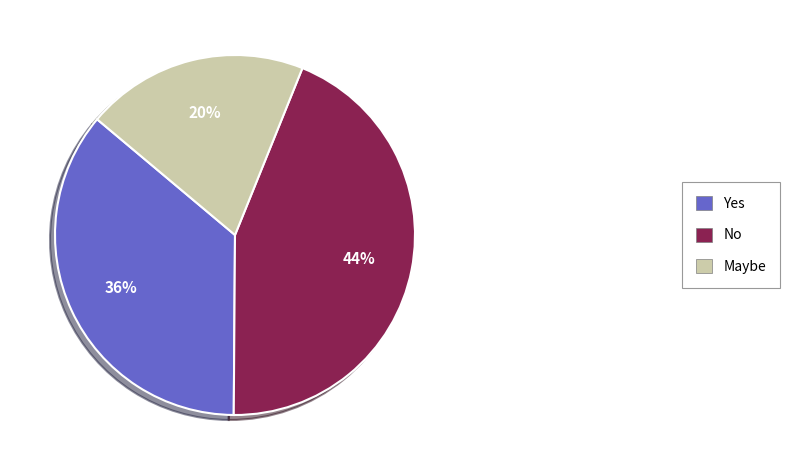

Is the sum of No and Yes greater than half?

Yes